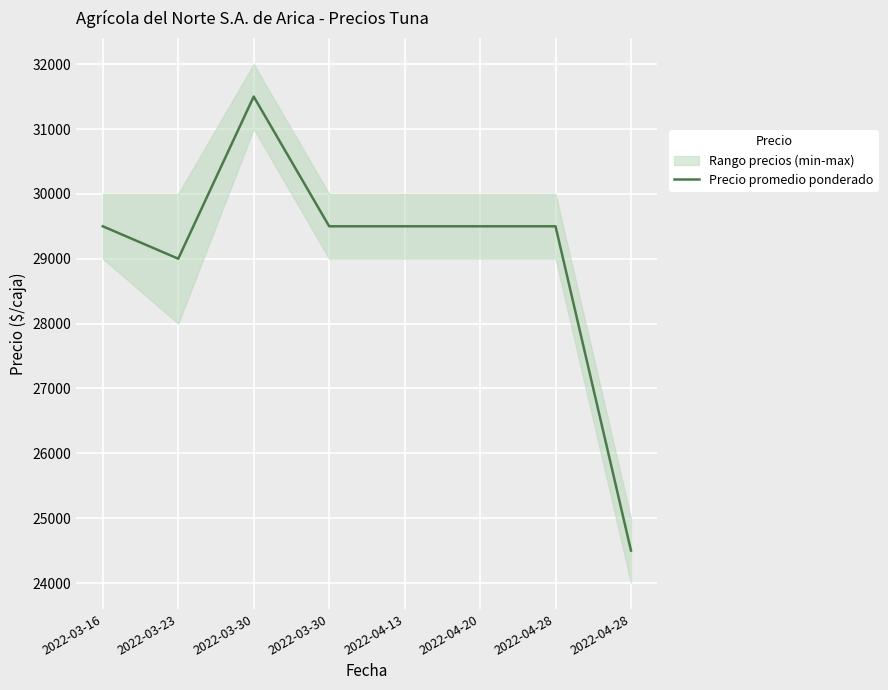

The chart shows a value of 29000 at 2022-03-23. True or false?

True